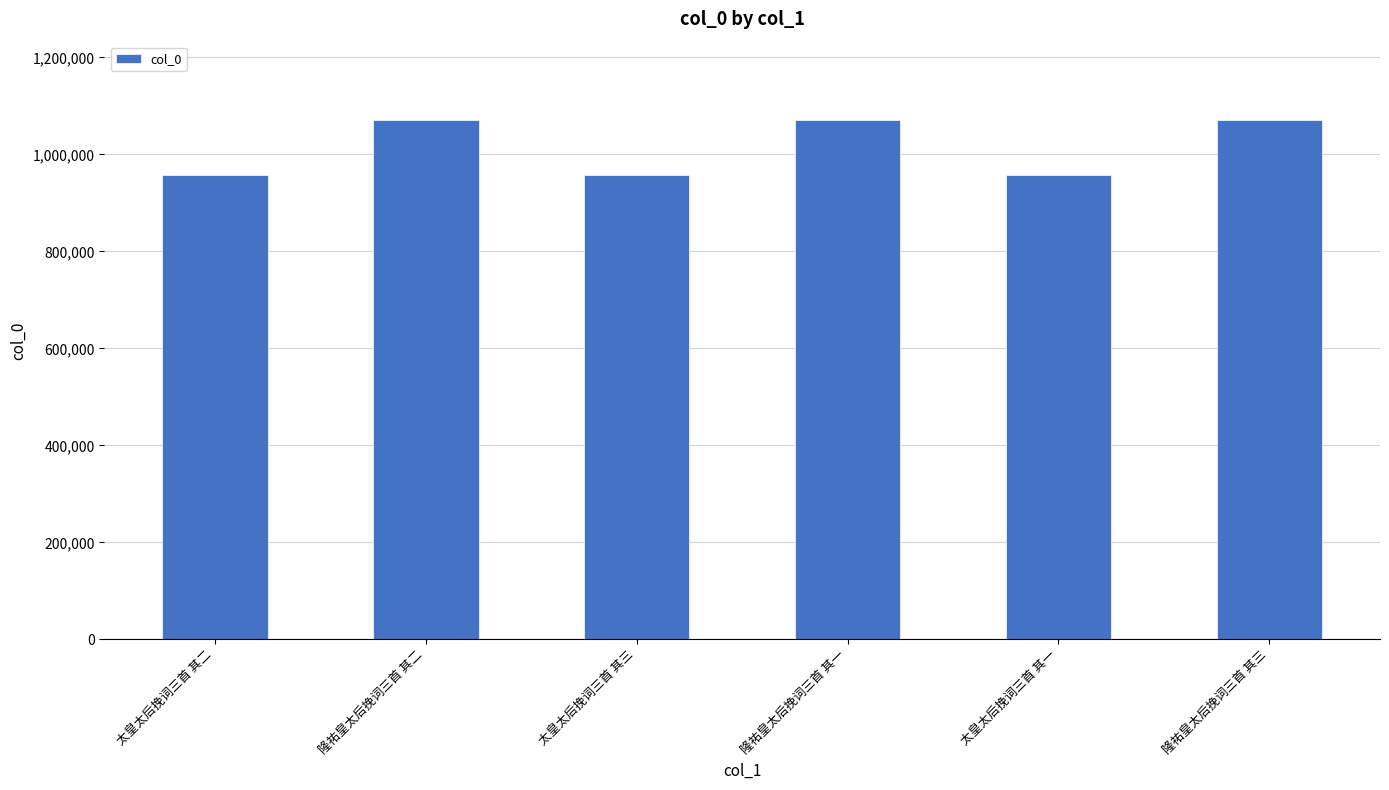

What is the ratio of the value at 隆祐皇太后挽词三首 其三 to the value at 太皇太后挽词三首 其三?

1.1